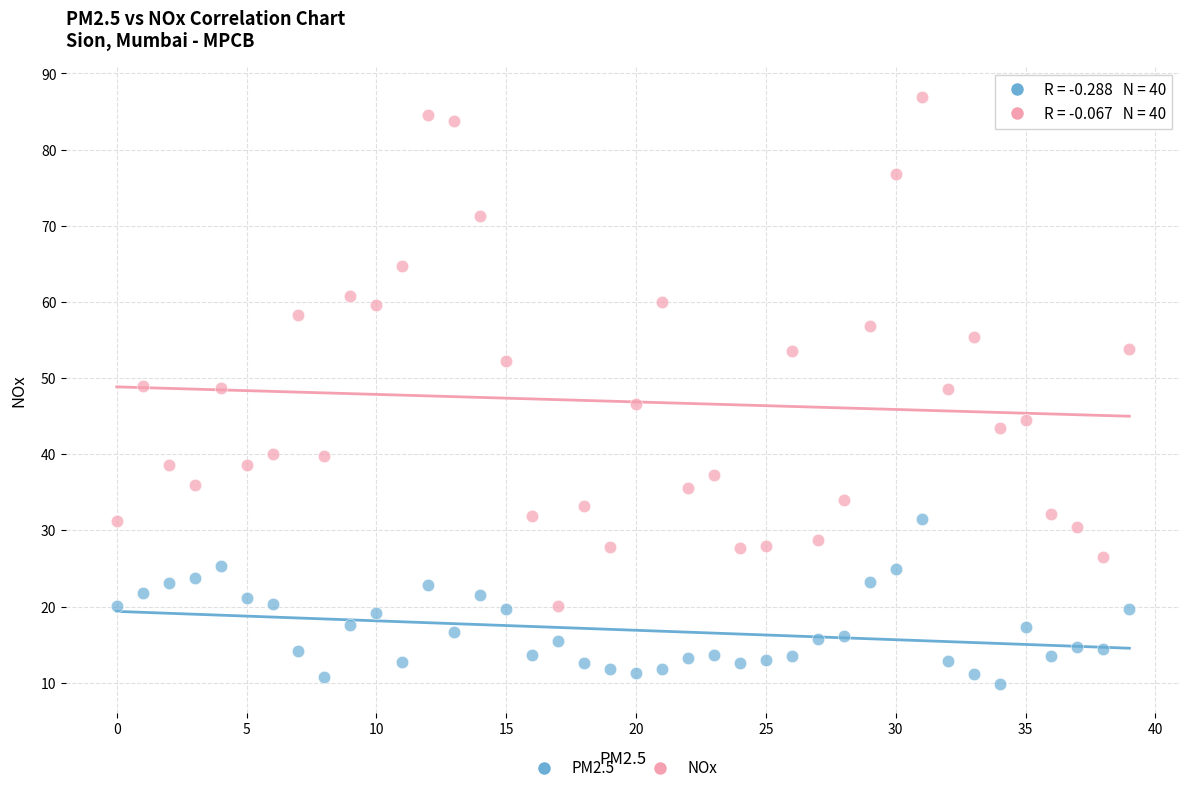

Which series contains the highest Y value?

NOx